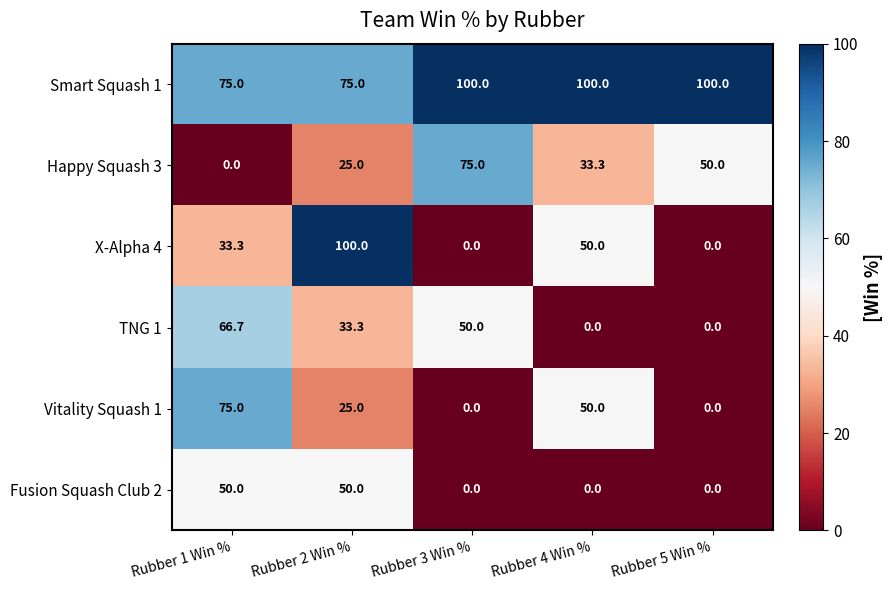

The value of Fusion Squash Club 2 at Rubber 1 Win % is 50.0. True or false?

True